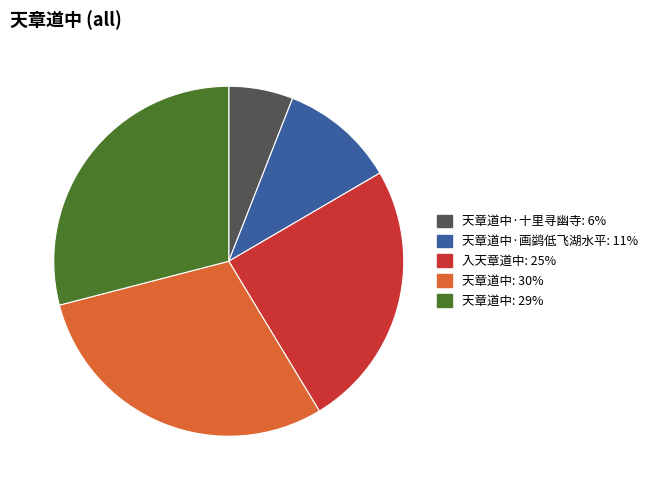

Does any single category account for the majority?

No